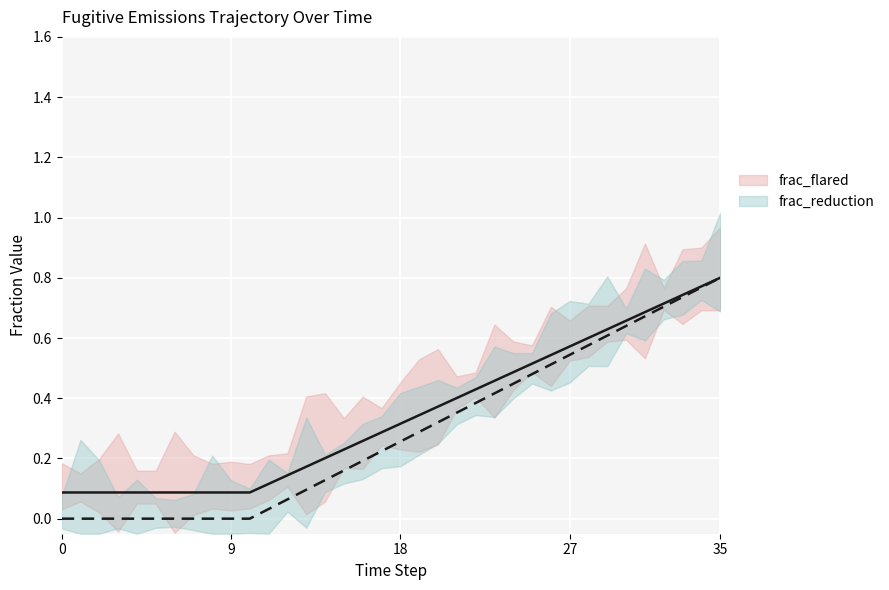

The value of frac_reduction at 0 is 0.0. True or false?

True